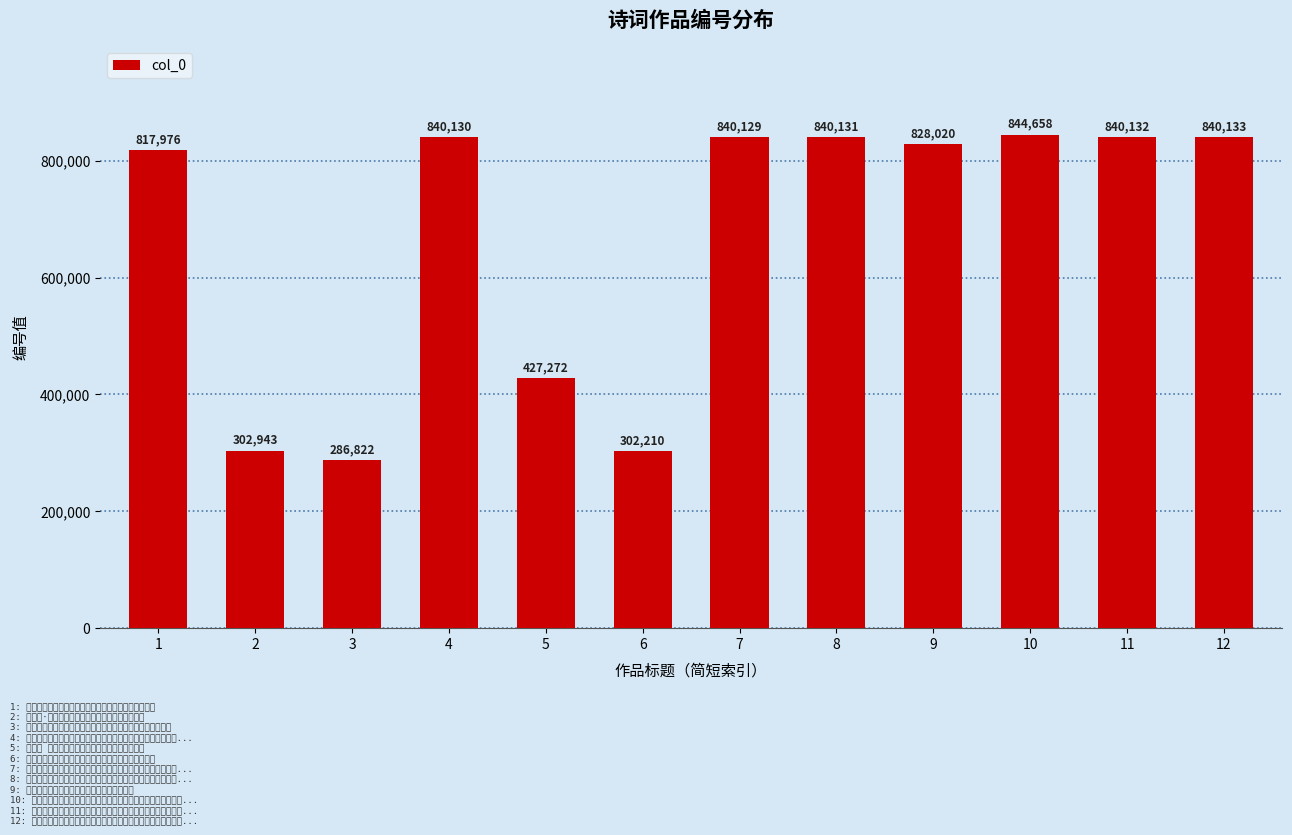

List the labels in order of value, largest first.

10, 12, 11, 8, 4, 7, 9, 1, 5, 2, 6, 3